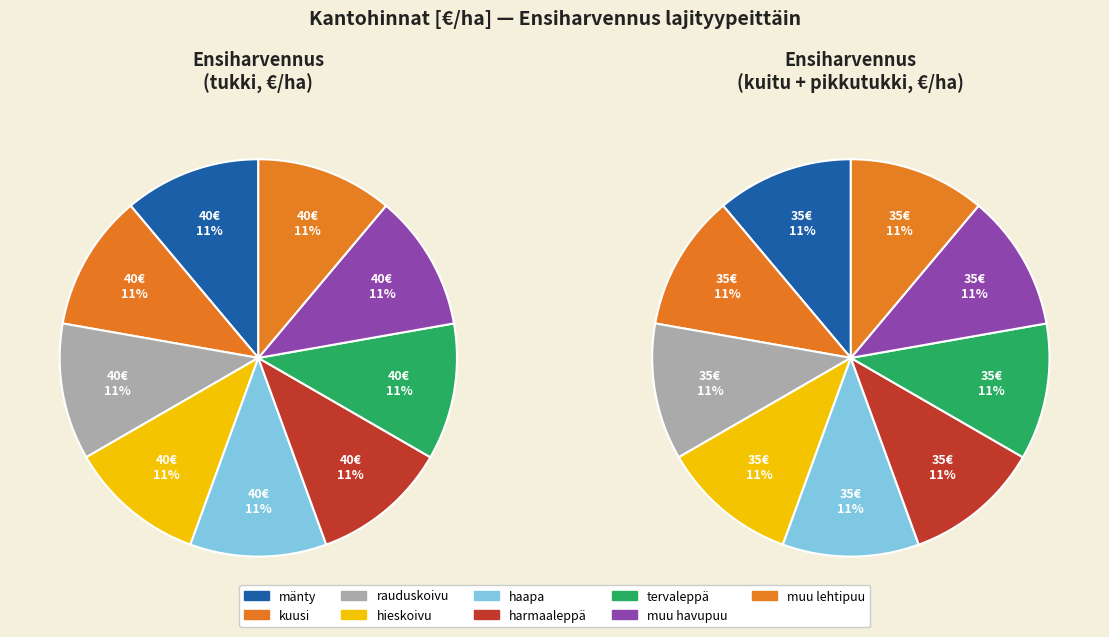

How much of the chart is everything except muu havupuu?

88.9%